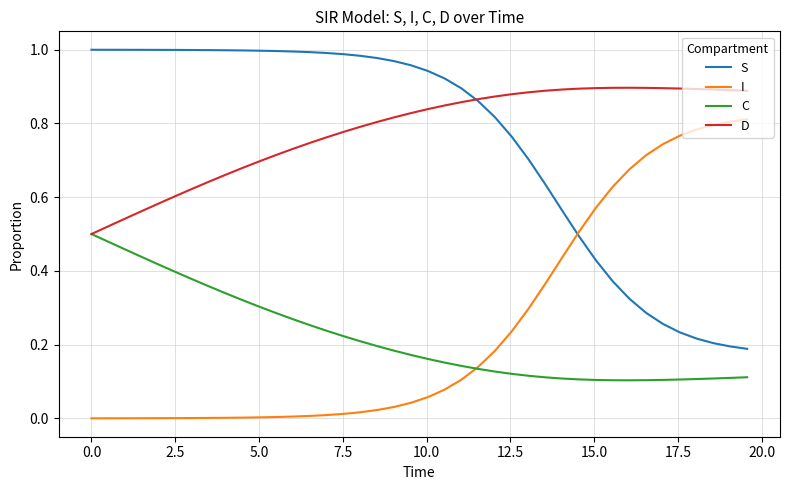

True or false: S and I intersect in this chart.

True